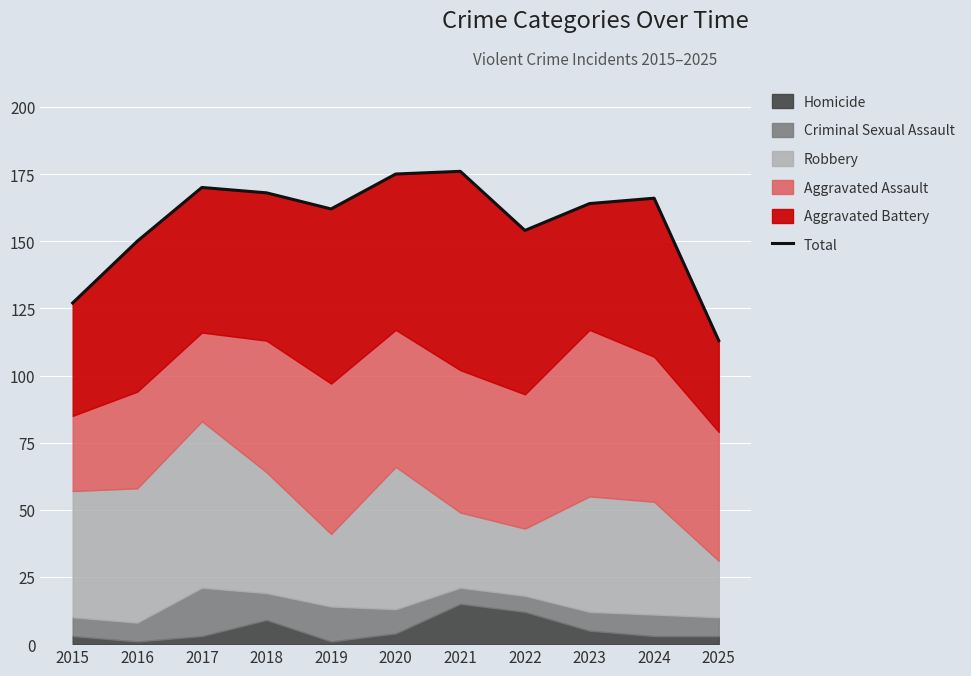

What is the difference between the maximum and minimum values?

63